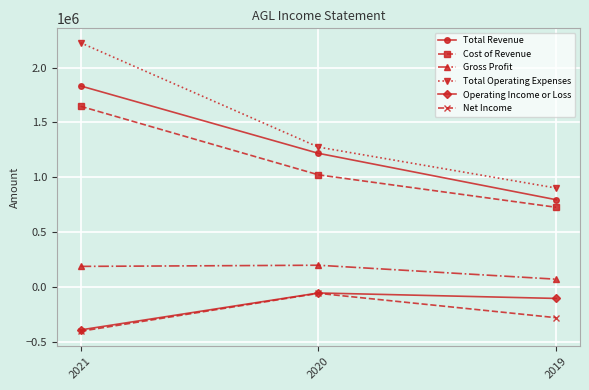

Which label corresponds to the smallest value in the chart?

2021